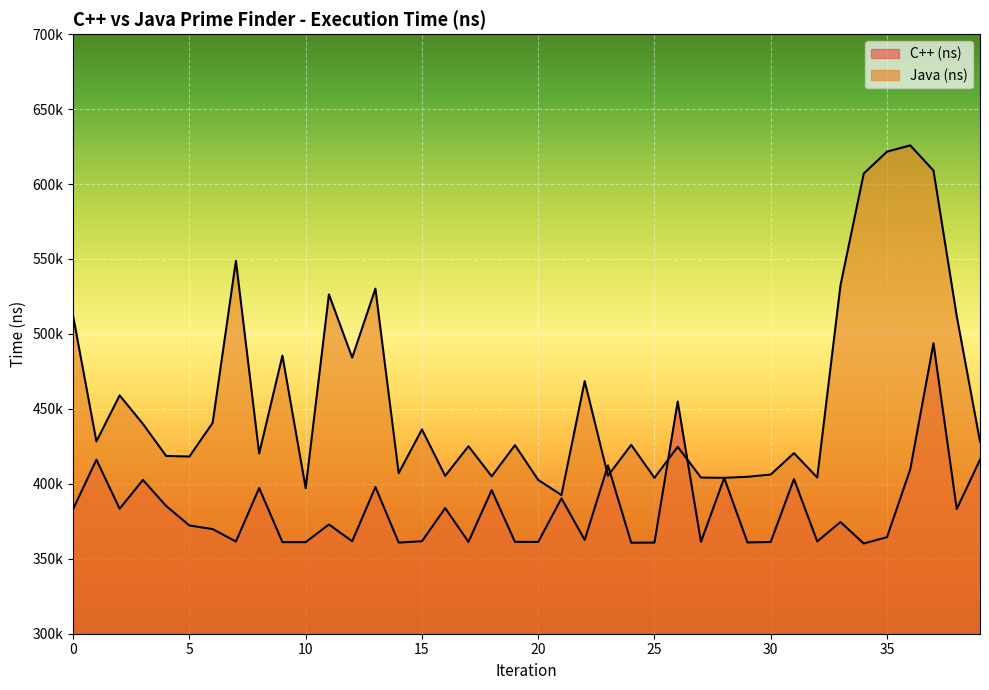

What is the difference between the second highest and minimum values in the C++ (ns) series?

94700